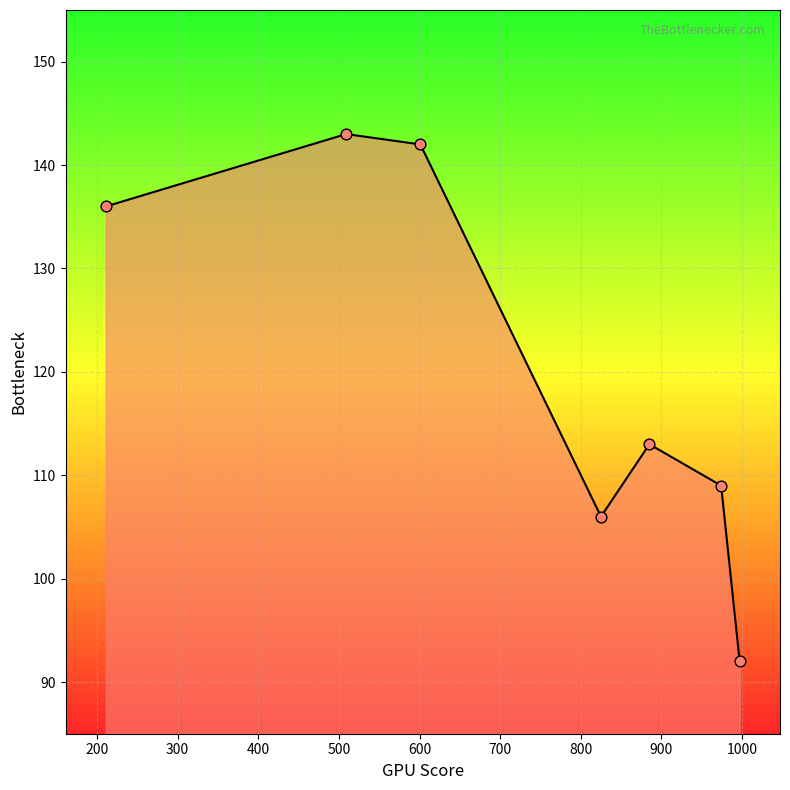

What is the smallest value displayed?

92